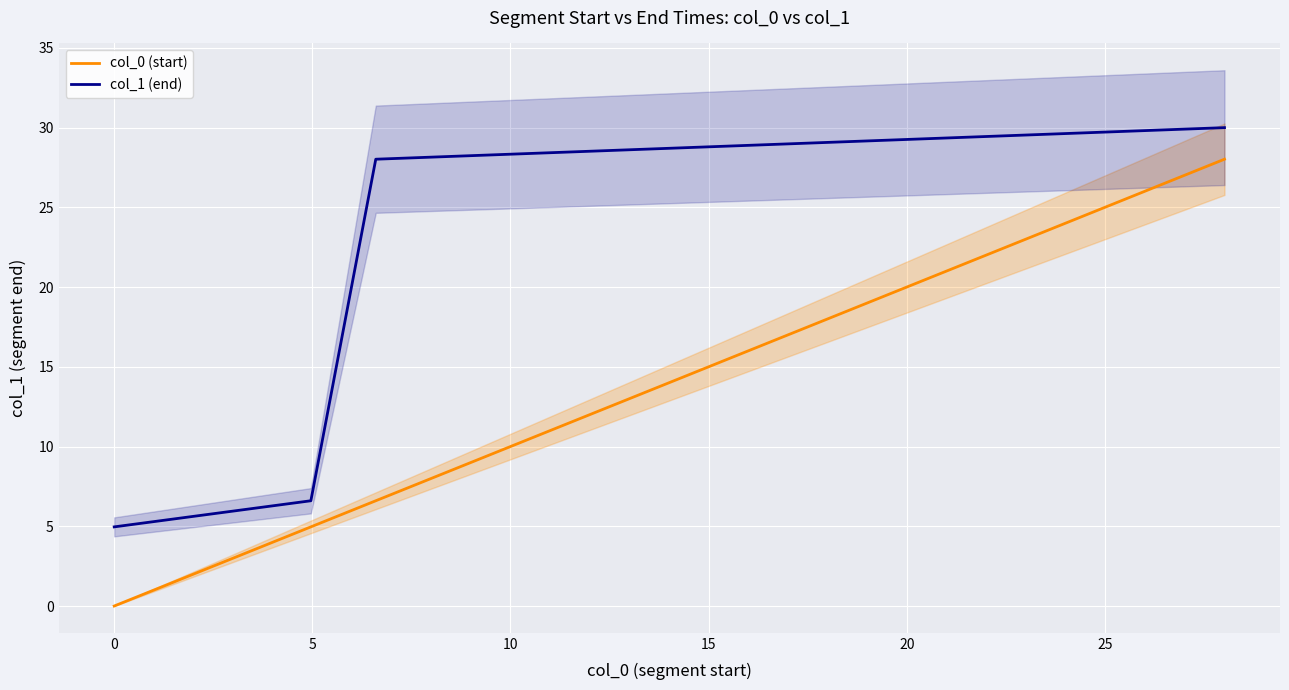

What is the highest value of the col_0 (start) series?

28.0